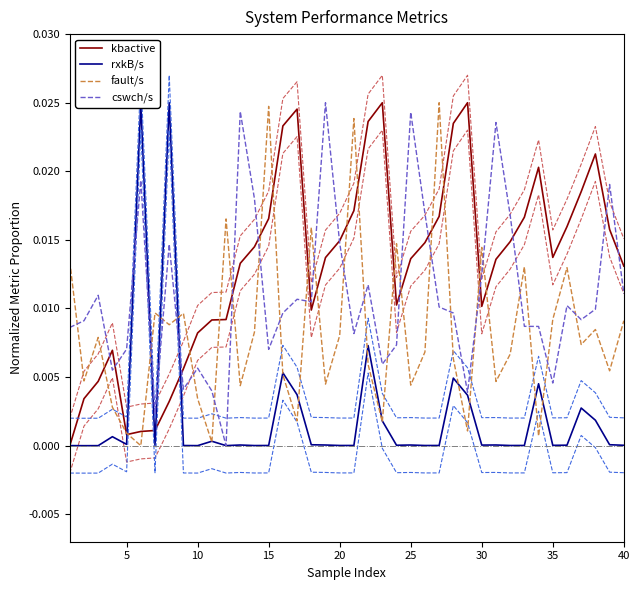

What are all the series names shown in the legend?

kbactive, rxkB/s, fault/s, cswch/s